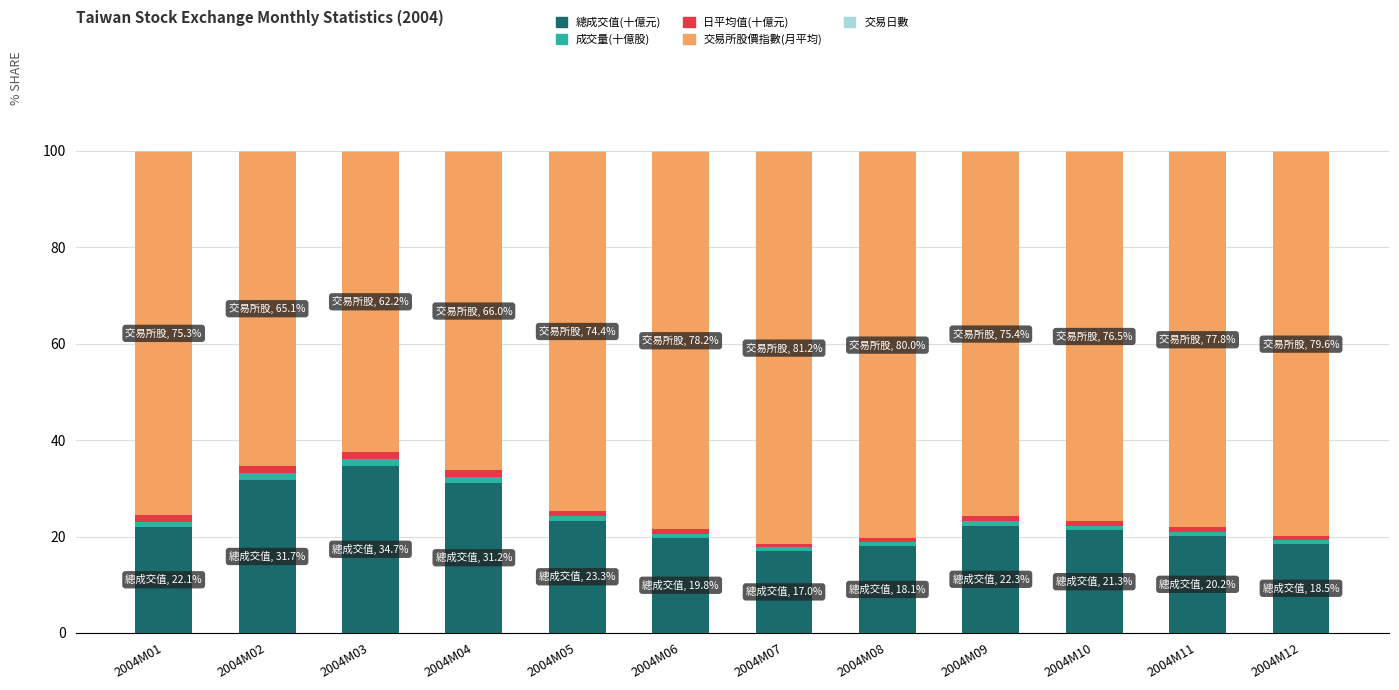

At which label does 總成交值(十億元) reach its peak?

2004M03